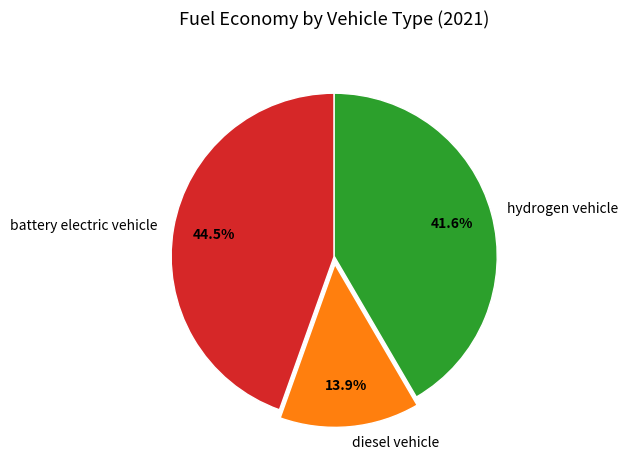

What is the largest slice in the pie chart?

battery electric vehicle